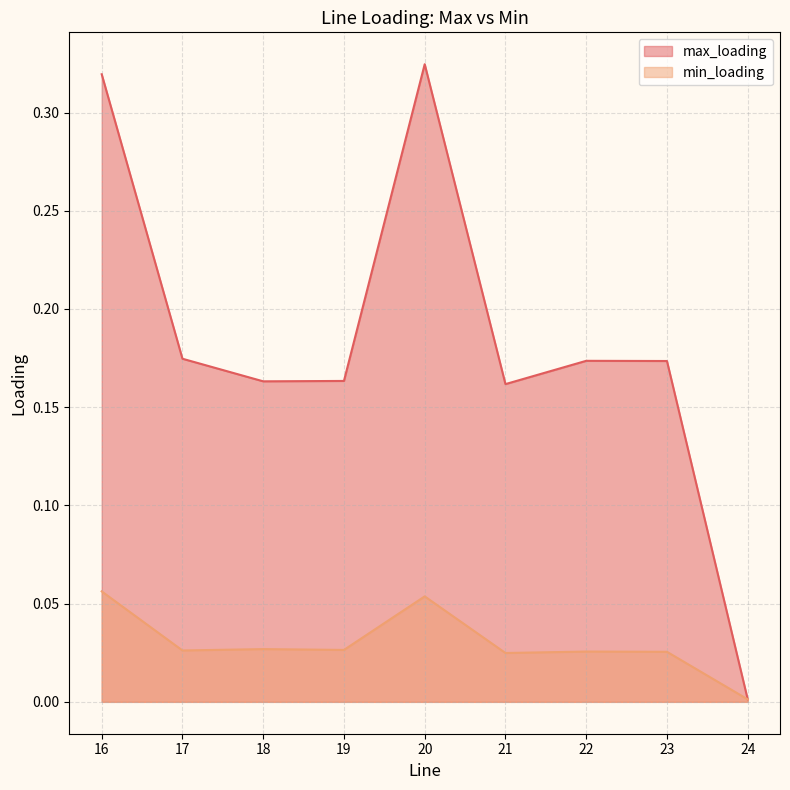

Reading left to right, what are all the values shown in this chart?

max_loading: 16=0.3	17=0.2	18=0.2	19=0.2	20=0.3	21=0.2	22=0.2	23=0.2	24=0.0
min_loading: 16=0.1	17=0.0	18=0.0	19=0.0	20=0.1	21=0.0	22=0.0	23=0.0	24=0.0